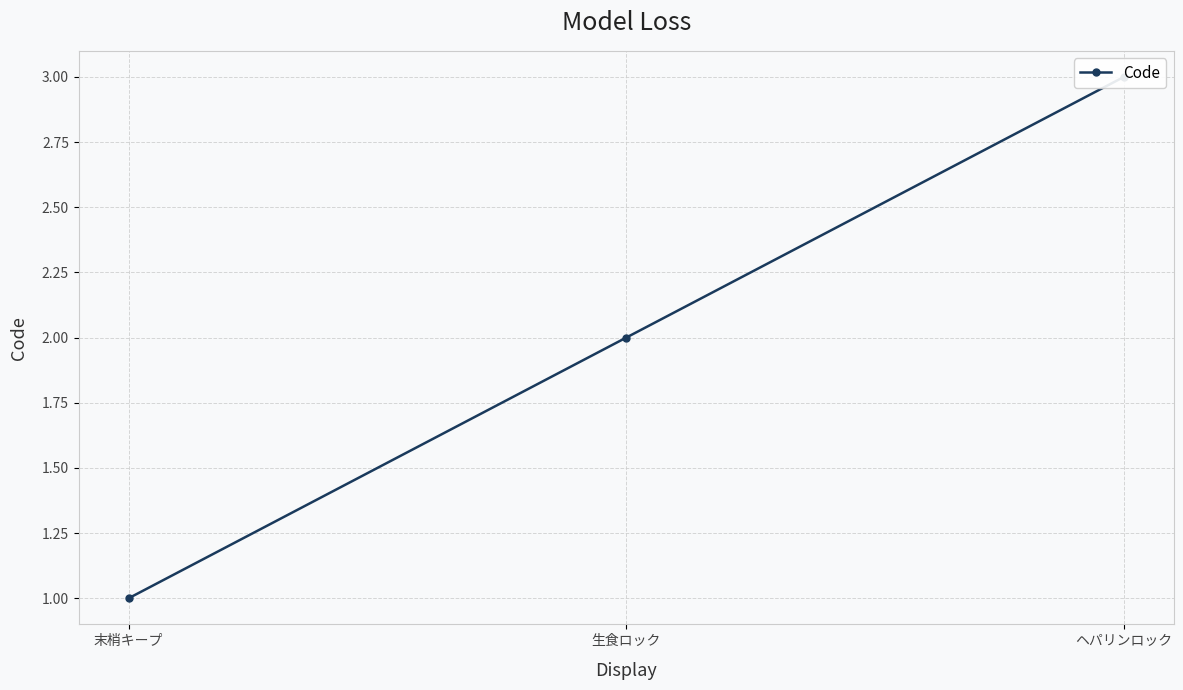

List the labels in order of value, smallest first.

末梢キープ, 生食ロック, ヘパリンロック